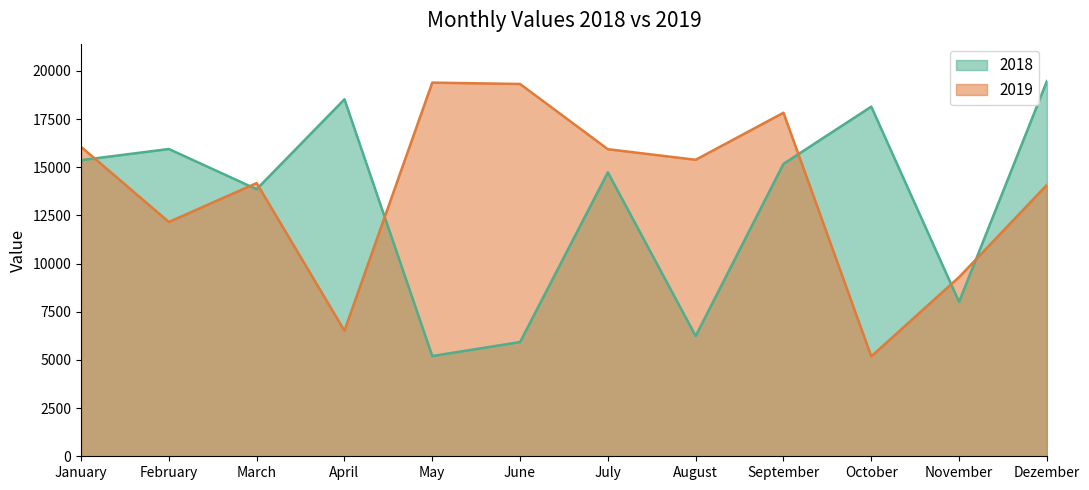

How many categories are shown in the chart?

12